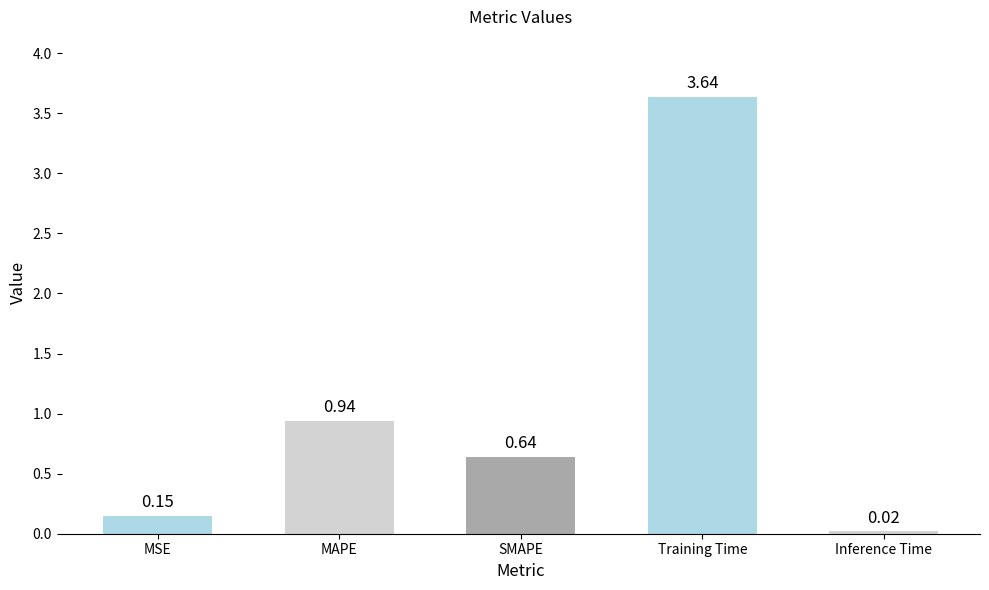

What is the label of the 5th bar from the right?

MSE